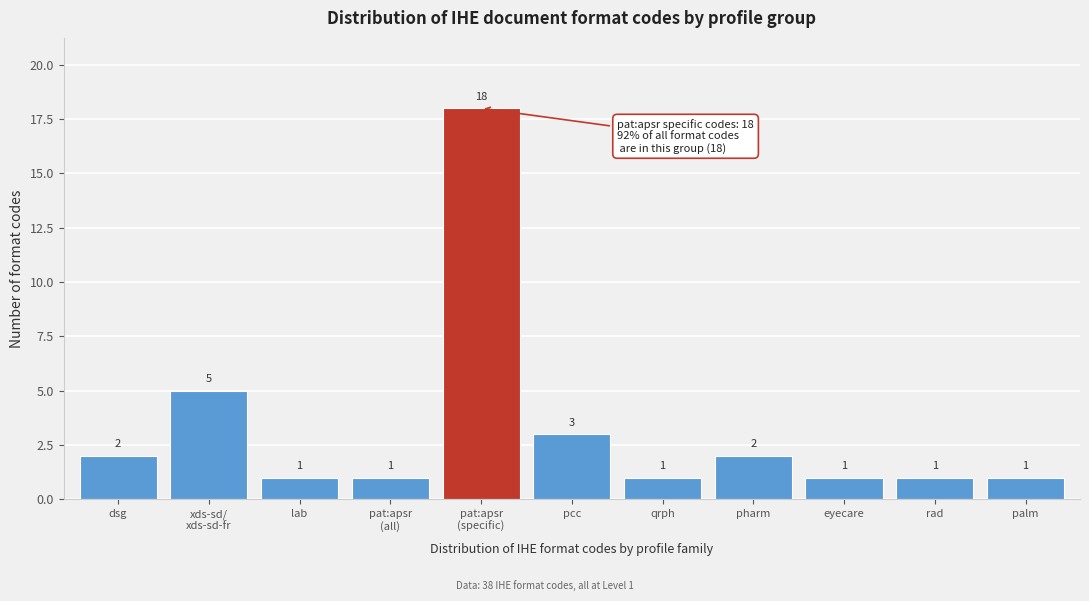

Reading left to right, what are all the values shown in this chart?

2	5	1	1	18	3	1	2	1	1	1